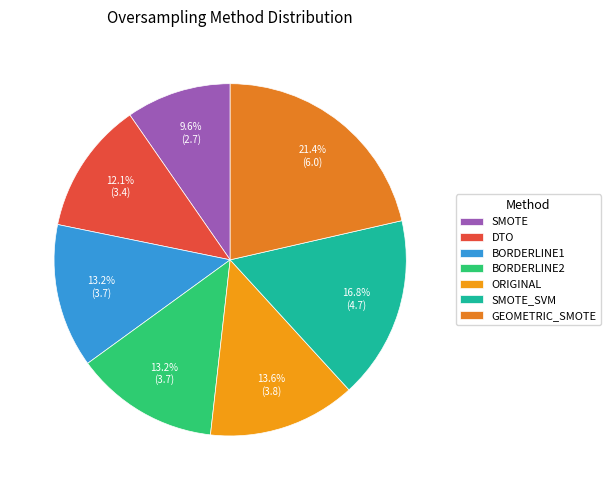

Which category has the biggest portion of the pie?

GEOMETRIC_SMOTE